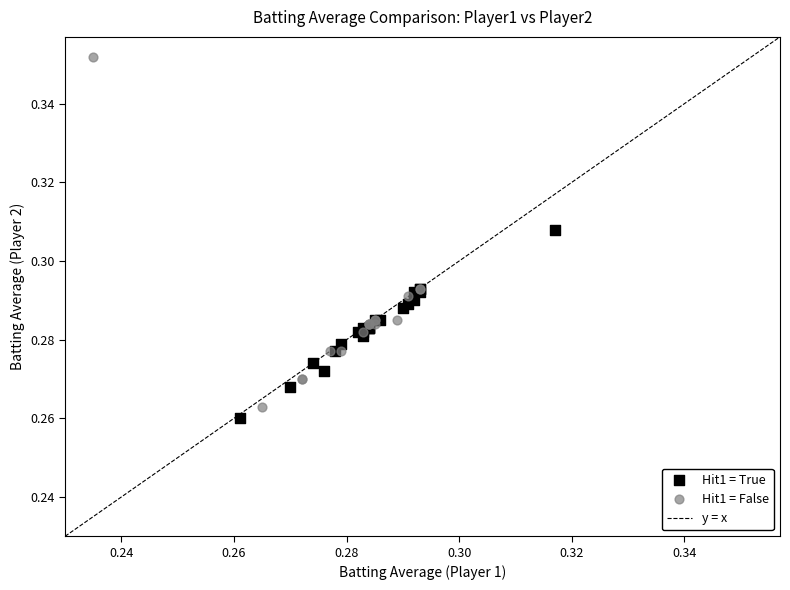

Which series reaches the maximum Y coordinate?

Hit1 = False